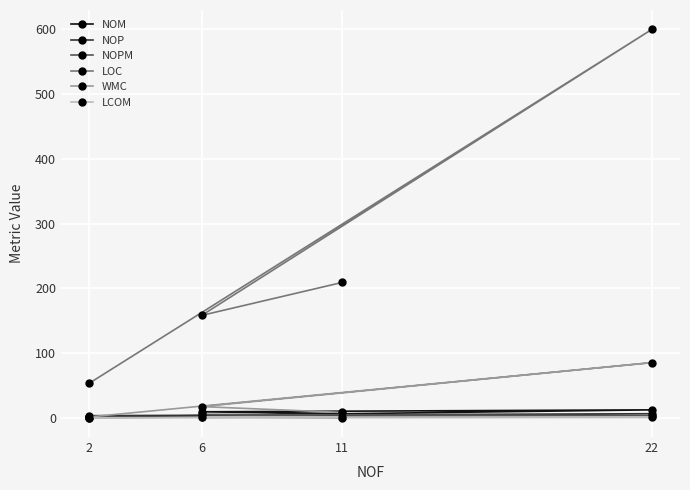

How many lines are shown in the chart?

6